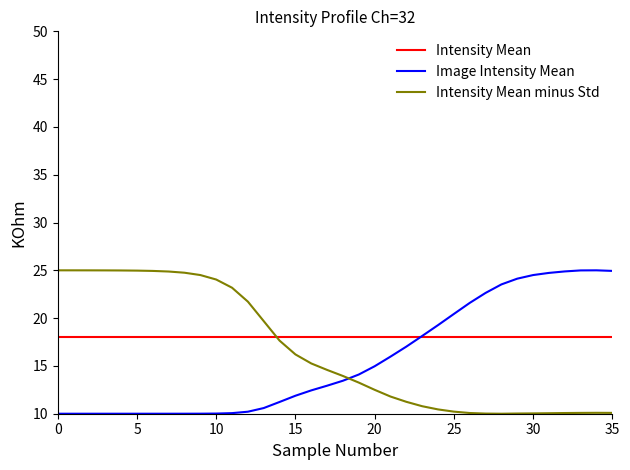

Rank the series by their average value, from highest to lowest.

Intensity Mean, Intensity Mean minus Std, Image Intensity Mean